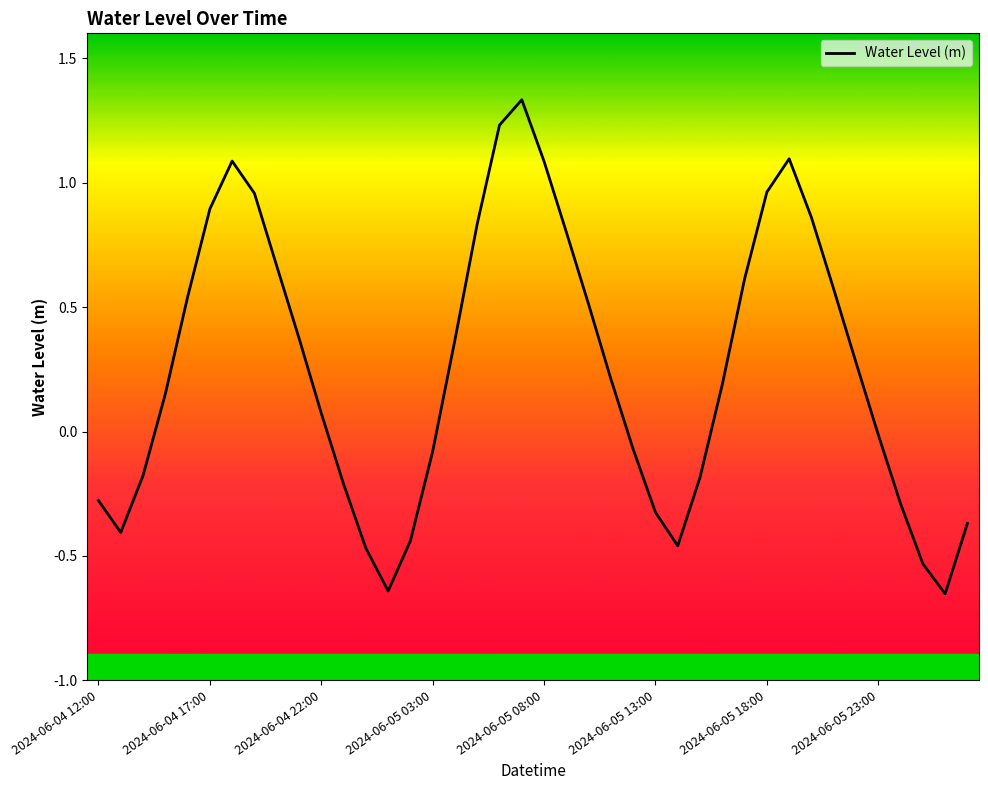

What is the difference between the maximum and minimum values?

2.0